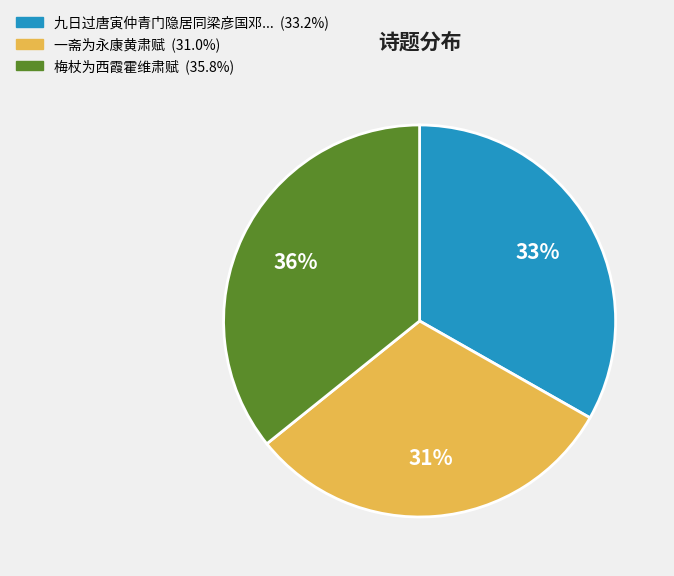

To the nearest percent, what is the difference between the largest and smallest slice percentages?

5%